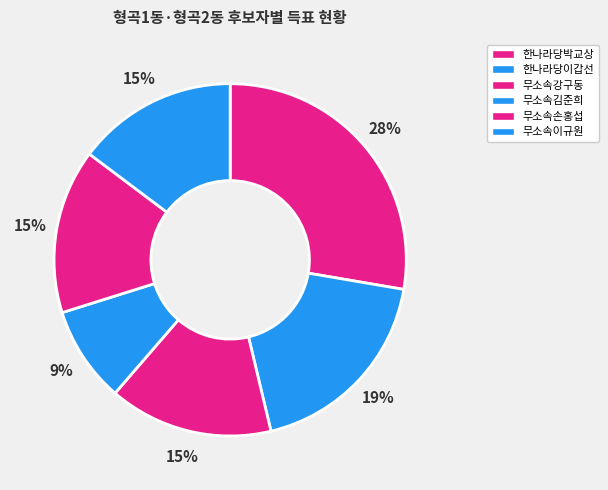

Approximately how many times larger is the value at 무소속김준희 compared to 무소속손홍섭?

0.6